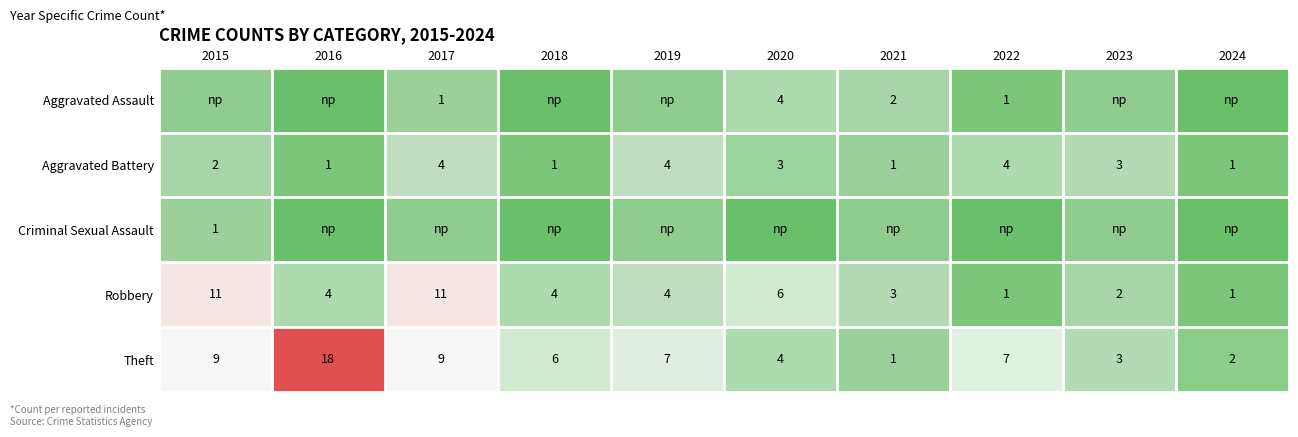

How many data points does each series have?

10